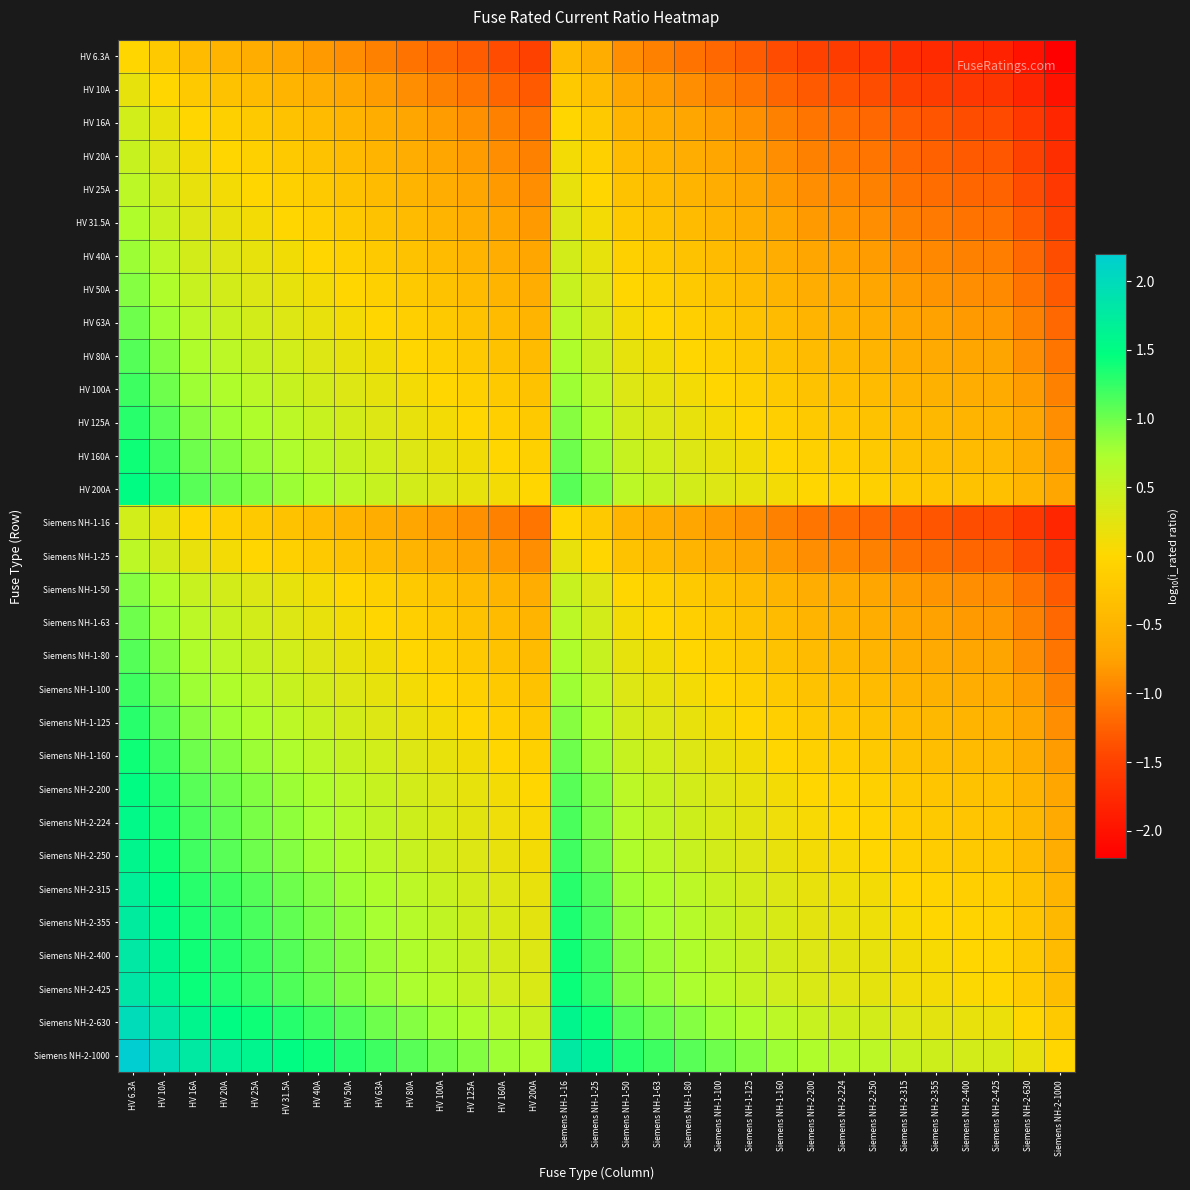

Reading left to right, list all the values displayed in this chart.

HV 6.3A: HV 6.3A=0.0	HV 10A=-0.2	HV 16A=-0.4	HV 20A=-0.5	HV 25A=-0.6	HV 31.5A=-0.7	HV 40A=-0.8	HV 50A=-0.9	HV 63A=-1.0	HV 80A=-1.1	HV 100A=-1.2	HV 125A=-1.3	HV 160A=-1.4	HV 200A=-1.5	Siemens NH-1-16=-0.4	Siemens NH-1-25=-0.6	Siemens NH-1-50=-0.9	Siemens NH-1-63=-1.0	Siemens NH-1-80=-1.1	Siemens NH-1-100=-1.2	Siemens NH-1-125=-1.3	Siemens NH-1-160=-1.4	Siemens NH-2-200=-1.5	Siemens NH-2-224=-1.6	Siemens NH-2-250=-1.6	Siemens NH-2-315=-1.7	Siemens NH-2-355=-1.8	Siemens NH-2-400=-1.8	Siemens NH-2-425=-1.8	Siemens NH-2-630=-2.0	Siemens NH-2-1000=-2.2
HV 10A: HV 6.3A=0.2	HV 10A=0.0	HV 16A=-0.2	HV 20A=-0.3	HV 25A=-0.4	HV 31.5A=-0.5	HV 40A=-0.6	HV 50A=-0.7	HV 63A=-0.8	HV 80A=-0.9	HV 100A=-1.0	HV 125A=-1.1	HV 160A=-1.2	HV 200A=-1.3	Siemens NH-1-16=-0.2	Siemens NH-1-25=-0.4	Siemens NH-1-50=-0.7	Siemens NH-1-63=-0.8	Siemens NH-1-80=-0.9	Siemens NH-1-100=-1.0	Siemens NH-1-125=-1.1	Siemens NH-1-160=-1.2	Siemens NH-2-200=-1.3	Siemens NH-2-224=-1.4	Siemens NH-2-250=-1.4	Siemens NH-2-315=-1.5	Siemens NH-2-355=-1.6	Siemens NH-2-400=-1.6	Siemens NH-2-425=-1.6	Siemens NH-2-630=-1.8	Siemens NH-2-1000=-2.0
HV 16A: HV 6.3A=0.4	HV 10A=0.2	HV 16A=0.0	HV 20A=-0.1	HV 25A=-0.2	HV 31.5A=-0.3	HV 40A=-0.4	HV 50A=-0.5	HV 63A=-0.6	HV 80A=-0.7	HV 100A=-0.8	HV 125A=-0.9	HV 160A=-1.0	HV 200A=-1.1	Siemens NH-1-16=0.0	Siemens NH-1-25=-0.2	Siemens NH-1-50=-0.5	Siemens NH-1-63=-0.6	Siemens NH-1-80=-0.7	Siemens NH-1-100=-0.8	Siemens NH-1-125=-0.9	Siemens NH-1-160=-1.0	Siemens NH-2-200=-1.1	Siemens NH-2-224=-1.1	Siemens NH-2-250=-1.2	Siemens NH-2-315=-1.3	Siemens NH-2-355=-1.3	Siemens NH-2-400=-1.4	Siemens NH-2-425=-1.4	Siemens NH-2-630=-1.6	Siemens NH-2-1000=-1.8
HV 20A: HV 6.3A=0.5	HV 10A=0.3	HV 16A=0.1	HV 20A=0.0	HV 25A=-0.1	HV 31.5A=-0.2	HV 40A=-0.3	HV 50A=-0.4	HV 63A=-0.5	HV 80A=-0.6	HV 100A=-0.7	HV 125A=-0.8	HV 160A=-0.9	HV 200A=-1.0	Siemens NH-1-16=0.1	Siemens NH-1-25=-0.1	Siemens NH-1-50=-0.4	Siemens NH-1-63=-0.5	Siemens NH-1-80=-0.6	Siemens NH-1-100=-0.7	Siemens NH-1-125=-0.8	Siemens NH-1-160=-0.9	Siemens NH-2-200=-1.0	Siemens NH-2-224=-1.0	Siemens NH-2-250=-1.1	Siemens NH-2-315=-1.2	Siemens NH-2-355=-1.2	Siemens NH-2-400=-1.3	Siemens NH-2-425=-1.3	Siemens NH-2-630=-1.5	Siemens NH-2-1000=-1.7
HV 25A: HV 6.3A=0.6	HV 10A=0.4	HV 16A=0.2	HV 20A=0.1	HV 25A=0.0	HV 31.5A=-0.1	HV 40A=-0.2	HV 50A=-0.3	HV 63A=-0.4	HV 80A=-0.5	HV 100A=-0.6	HV 125A=-0.7	HV 160A=-0.8	HV 200A=-0.9	Siemens NH-1-16=0.2	Siemens NH-1-25=0.0	Siemens NH-1-50=-0.3	Siemens NH-1-63=-0.4	Siemens NH-1-80=-0.5	Siemens NH-1-100=-0.6	Siemens NH-1-125=-0.7	Siemens NH-1-160=-0.8	Siemens NH-2-200=-0.9	Siemens NH-2-224=-1.0	Siemens NH-2-250=-1.0	Siemens NH-2-315=-1.1	Siemens NH-2-355=-1.2	Siemens NH-2-400=-1.2	Siemens NH-2-425=-1.2	Siemens NH-2-630=-1.4	Siemens NH-2-1000=-1.6
HV 31.5A: HV 6.3A=0.7	HV 10A=0.5	HV 16A=0.3	HV 20A=0.2	HV 25A=0.1	HV 31.5A=0.0	HV 40A=-0.1	HV 50A=-0.2	HV 63A=-0.3	HV 80A=-0.4	HV 100A=-0.5	HV 125A=-0.6	HV 160A=-0.7	HV 200A=-0.8	Siemens NH-1-16=0.3	Siemens NH-1-25=0.1	Siemens NH-1-50=-0.2	Siemens NH-1-63=-0.3	Siemens NH-1-80=-0.4	Siemens NH-1-100=-0.5	Siemens NH-1-125=-0.6	Siemens NH-1-160=-0.7	Siemens NH-2-200=-0.8	Siemens NH-2-224=-0.9	Siemens NH-2-250=-0.9	Siemens NH-2-315=-1.0	Siemens NH-2-355=-1.1	Siemens NH-2-400=-1.1	Siemens NH-2-425=-1.1	Siemens NH-2-630=-1.3	Siemens NH-2-1000=-1.5
HV 40A: HV 6.3A=0.8	HV 10A=0.6	HV 16A=0.4	HV 20A=0.3	HV 25A=0.2	HV 31.5A=0.1	HV 40A=0.0	HV 50A=-0.1	HV 63A=-0.2	HV 80A=-0.3	HV 100A=-0.4	HV 125A=-0.5	HV 160A=-0.6	HV 200A=-0.7	Siemens NH-1-16=0.4	Siemens NH-1-25=0.2	Siemens NH-1-50=-0.1	Siemens NH-1-63=-0.2	Siemens NH-1-80=-0.3	Siemens NH-1-100=-0.4	Siemens NH-1-125=-0.5	Siemens NH-1-160=-0.6	Siemens NH-2-200=-0.7	Siemens NH-2-224=-0.7	Siemens NH-2-250=-0.8	Siemens NH-2-315=-0.9	Siemens NH-2-355=-0.9	Siemens NH-2-400=-1.0	Siemens NH-2-425=-1.0	Siemens NH-2-630=-1.2	Siemens NH-2-1000=-1.4
HV 50A: HV 6.3A=0.9	HV 10A=0.7	HV 16A=0.5	HV 20A=0.4	HV 25A=0.3	HV 31.5A=0.2	HV 40A=0.1	HV 50A=0.0	HV 63A=-0.1	HV 80A=-0.2	HV 100A=-0.3	HV 125A=-0.4	HV 160A=-0.5	HV 200A=-0.6	Siemens NH-1-16=0.5	Siemens NH-1-25=0.3	Siemens NH-1-50=0.0	Siemens NH-1-63=-0.1	Siemens NH-1-80=-0.2	Siemens NH-1-100=-0.3	Siemens NH-1-125=-0.4	Siemens NH-1-160=-0.5	Siemens NH-2-200=-0.6	Siemens NH-2-224=-0.7	Siemens NH-2-250=-0.7	Siemens NH-2-315=-0.8	Siemens NH-2-355=-0.9	Siemens NH-2-400=-0.9	Siemens NH-2-425=-0.9	Siemens NH-2-630=-1.1	Siemens NH-2-1000=-1.3
HV 63A: HV 6.3A=1.0	HV 10A=0.8	HV 16A=0.6	HV 20A=0.5	HV 25A=0.4	HV 31.5A=0.3	HV 40A=0.2	HV 50A=0.1	HV 63A=0.0	HV 80A=-0.1	HV 100A=-0.2	HV 125A=-0.3	HV 160A=-0.4	HV 200A=-0.5	Siemens NH-1-16=0.6	Siemens NH-1-25=0.4	Siemens NH-1-50=0.1	Siemens NH-1-63=0.0	Siemens NH-1-80=-0.1	Siemens NH-1-100=-0.2	Siemens NH-1-125=-0.3	Siemens NH-1-160=-0.4	Siemens NH-2-200=-0.5	Siemens NH-2-224=-0.6	Siemens NH-2-250=-0.6	Siemens NH-2-315=-0.7	Siemens NH-2-355=-0.8	Siemens NH-2-400=-0.8	Siemens NH-2-425=-0.8	Siemens NH-2-630=-1.0	Siemens NH-2-1000=-1.2
HV 80A: HV 6.3A=1.1	HV 10A=0.9	HV 16A=0.7	HV 20A=0.6	HV 25A=0.5	HV 31.5A=0.4	HV 40A=0.3	HV 50A=0.2	HV 63A=0.1	HV 80A=0.0	HV 100A=-0.1	HV 125A=-0.2	HV 160A=-0.3	HV 200A=-0.4	Siemens NH-1-16=0.7	Siemens NH-1-25=0.5	Siemens NH-1-50=0.2	Siemens NH-1-63=0.1	Siemens NH-1-80=0.0	Siemens NH-1-100=-0.1	Siemens NH-1-125=-0.2	Siemens NH-1-160=-0.3	Siemens NH-2-200=-0.4	Siemens NH-2-224=-0.4	Siemens NH-2-250=-0.5	Siemens NH-2-315=-0.6	Siemens NH-2-355=-0.6	Siemens NH-2-400=-0.7	Siemens NH-2-425=-0.7	Siemens NH-2-630=-0.9	Siemens NH-2-1000=-1.1
HV 100A: HV 6.3A=1.2	HV 10A=1.0	HV 16A=0.8	HV 20A=0.7	HV 25A=0.6	HV 31.5A=0.5	HV 40A=0.4	HV 50A=0.3	HV 63A=0.2	HV 80A=0.1	HV 100A=0.0	HV 125A=-0.1	HV 160A=-0.2	HV 200A=-0.3	Siemens NH-1-16=0.8	Siemens NH-1-25=0.6	Siemens NH-1-50=0.3	Siemens NH-1-63=0.2	Siemens NH-1-80=0.1	Siemens NH-1-100=0.0	Siemens NH-1-125=-0.1	Siemens NH-1-160=-0.2	Siemens NH-2-200=-0.3	Siemens NH-2-224=-0.4	Siemens NH-2-250=-0.4	Siemens NH-2-315=-0.5	Siemens NH-2-355=-0.6	Siemens NH-2-400=-0.6	Siemens NH-2-425=-0.6	Siemens NH-2-630=-0.8	Siemens NH-2-1000=-1.0
HV 125A: HV 6.3A=1.3	HV 10A=1.1	HV 16A=0.9	HV 20A=0.8	HV 25A=0.7	HV 31.5A=0.6	HV 40A=0.5	HV 50A=0.4	HV 63A=0.3	HV 80A=0.2	HV 100A=0.1	HV 125A=0.0	HV 160A=-0.1	HV 200A=-0.2	Siemens NH-1-16=0.9	Siemens NH-1-25=0.7	Siemens NH-1-50=0.4	Siemens NH-1-63=0.3	Siemens NH-1-80=0.2	Siemens NH-1-100=0.1	Siemens NH-1-125=0.0	Siemens NH-1-160=-0.1	Siemens NH-2-200=-0.2	Siemens NH-2-224=-0.3	Siemens NH-2-250=-0.3	Siemens NH-2-315=-0.4	Siemens NH-2-355=-0.5	Siemens NH-2-400=-0.5	Siemens NH-2-425=-0.5	Siemens NH-2-630=-0.7	Siemens NH-2-1000=-0.9
HV 160A: HV 6.3A=1.4	HV 10A=1.2	HV 16A=1.0	HV 20A=0.9	HV 25A=0.8	HV 31.5A=0.7	HV 40A=0.6	HV 50A=0.5	HV 63A=0.4	HV 80A=0.3	HV 100A=0.2	HV 125A=0.1	HV 160A=0.0	HV 200A=-0.1	Siemens NH-1-16=1.0	Siemens NH-1-25=0.8	Siemens NH-1-50=0.5	Siemens NH-1-63=0.4	Siemens NH-1-80=0.3	Siemens NH-1-100=0.2	Siemens NH-1-125=0.1	Siemens NH-1-160=0.0	Siemens NH-2-200=-0.1	Siemens NH-2-224=-0.1	Siemens NH-2-250=-0.2	Siemens NH-2-315=-0.3	Siemens NH-2-355=-0.3	Siemens NH-2-400=-0.4	Siemens NH-2-425=-0.4	Siemens NH-2-630=-0.6	Siemens NH-2-1000=-0.8
HV 200A: HV 6.3A=1.5	HV 10A=1.3	HV 16A=1.1	HV 20A=1.0	HV 25A=0.9	HV 31.5A=0.8	HV 40A=0.7	HV 50A=0.6	HV 63A=0.5	HV 80A=0.4	HV 100A=0.3	HV 125A=0.2	HV 160A=0.1	HV 200A=0.0	Siemens NH-1-16=1.1	Siemens NH-1-25=0.9	Siemens NH-1-50=0.6	Siemens NH-1-63=0.5	Siemens NH-1-80=0.4	Siemens NH-1-100=0.3	Siemens NH-1-125=0.2	Siemens NH-1-160=0.1	Siemens NH-2-200=0.0	Siemens NH-2-224=-0.0	Siemens NH-2-250=-0.1	Siemens NH-2-315=-0.2	Siemens NH-2-355=-0.2	Siemens NH-2-400=-0.3	Siemens NH-2-425=-0.3	Siemens NH-2-630=-0.5	Siemens NH-2-1000=-0.7
Siemens NH-1-16: HV 6.3A=0.4	HV 10A=0.2	HV 16A=0.0	HV 20A=-0.1	HV 25A=-0.2	HV 31.5A=-0.3	HV 40A=-0.4	HV 50A=-0.5	HV 63A=-0.6	HV 80A=-0.7	HV 100A=-0.8	HV 125A=-0.9	HV 160A=-1.0	HV 200A=-1.1	Siemens NH-1-16=0.0	Siemens NH-1-25=-0.2	Siemens NH-1-50=-0.5	Siemens NH-1-63=-0.6	Siemens NH-1-80=-0.7	Siemens NH-1-100=-0.8	Siemens NH-1-125=-0.9	Siemens NH-1-160=-1.0	Siemens NH-2-200=-1.1	Siemens NH-2-224=-1.1	Siemens NH-2-250=-1.2	Siemens NH-2-315=-1.3	Siemens NH-2-355=-1.3	Siemens NH-2-400=-1.4	Siemens NH-2-425=-1.4	Siemens NH-2-630=-1.6	Siemens NH-2-1000=-1.8
Siemens NH-1-25: HV 6.3A=0.6	HV 10A=0.4	HV 16A=0.2	HV 20A=0.1	HV 25A=0.0	HV 31.5A=-0.1	HV 40A=-0.2	HV 50A=-0.3	HV 63A=-0.4	HV 80A=-0.5	HV 100A=-0.6	HV 125A=-0.7	HV 160A=-0.8	HV 200A=-0.9	Siemens NH-1-16=0.2	Siemens NH-1-25=0.0	Siemens NH-1-50=-0.3	Siemens NH-1-63=-0.4	Siemens NH-1-80=-0.5	Siemens NH-1-100=-0.6	Siemens NH-1-125=-0.7	Siemens NH-1-160=-0.8	Siemens NH-2-200=-0.9	Siemens NH-2-224=-1.0	Siemens NH-2-250=-1.0	Siemens NH-2-315=-1.1	Siemens NH-2-355=-1.2	Siemens NH-2-400=-1.2	Siemens NH-2-425=-1.2	Siemens NH-2-630=-1.4	Siemens NH-2-1000=-1.6
Siemens NH-1-50: HV 6.3A=0.9	HV 10A=0.7	HV 16A=0.5	HV 20A=0.4	HV 25A=0.3	HV 31.5A=0.2	HV 40A=0.1	HV 50A=0.0	HV 63A=-0.1	HV 80A=-0.2	HV 100A=-0.3	HV 125A=-0.4	HV 160A=-0.5	HV 200A=-0.6	Siemens NH-1-16=0.5	Siemens NH-1-25=0.3	Siemens NH-1-50=0.0	Siemens NH-1-63=-0.1	Siemens NH-1-80=-0.2	Siemens NH-1-100=-0.3	Siemens NH-1-125=-0.4	Siemens NH-1-160=-0.5	Siemens NH-2-200=-0.6	Siemens NH-2-224=-0.7	Siemens NH-2-250=-0.7	Siemens NH-2-315=-0.8	Siemens NH-2-355=-0.9	Siemens NH-2-400=-0.9	Siemens NH-2-425=-0.9	Siemens NH-2-630=-1.1	Siemens NH-2-1000=-1.3
Siemens NH-1-63: HV 6.3A=1.0	HV 10A=0.8	HV 16A=0.6	HV 20A=0.5	HV 25A=0.4	HV 31.5A=0.3	HV 40A=0.2	HV 50A=0.1	HV 63A=0.0	HV 80A=-0.1	HV 100A=-0.2	HV 125A=-0.3	HV 160A=-0.4	HV 200A=-0.5	Siemens NH-1-16=0.6	Siemens NH-1-25=0.4	Siemens NH-1-50=0.1	Siemens NH-1-63=0.0	Siemens NH-1-80=-0.1	Siemens NH-1-100=-0.2	Siemens NH-1-125=-0.3	Siemens NH-1-160=-0.4	Siemens NH-2-200=-0.5	Siemens NH-2-224=-0.6	Siemens NH-2-250=-0.6	Siemens NH-2-315=-0.7	Siemens NH-2-355=-0.8	Siemens NH-2-400=-0.8	Siemens NH-2-425=-0.8	Siemens NH-2-630=-1.0	Siemens NH-2-1000=-1.2
Siemens NH-1-80: HV 6.3A=1.1	HV 10A=0.9	HV 16A=0.7	HV 20A=0.6	HV 25A=0.5	HV 31.5A=0.4	HV 40A=0.3	HV 50A=0.2	HV 63A=0.1	HV 80A=0.0	HV 100A=-0.1	HV 125A=-0.2	HV 160A=-0.3	HV 200A=-0.4	Siemens NH-1-16=0.7	Siemens NH-1-25=0.5	Siemens NH-1-50=0.2	Siemens NH-1-63=0.1	Siemens NH-1-80=0.0	Siemens NH-1-100=-0.1	Siemens NH-1-125=-0.2	Siemens NH-1-160=-0.3	Siemens NH-2-200=-0.4	Siemens NH-2-224=-0.4	Siemens NH-2-250=-0.5	Siemens NH-2-315=-0.6	Siemens NH-2-355=-0.6	Siemens NH-2-400=-0.7	Siemens NH-2-425=-0.7	Siemens NH-2-630=-0.9	Siemens NH-2-1000=-1.1
Siemens NH-1-100: HV 6.3A=1.2	HV 10A=1.0	HV 16A=0.8	HV 20A=0.7	HV 25A=0.6	HV 31.5A=0.5	HV 40A=0.4	HV 50A=0.3	HV 63A=0.2	HV 80A=0.1	HV 100A=0.0	HV 125A=-0.1	HV 160A=-0.2	HV 200A=-0.3	Siemens NH-1-16=0.8	Siemens NH-1-25=0.6	Siemens NH-1-50=0.3	Siemens NH-1-63=0.2	Siemens NH-1-80=0.1	Siemens NH-1-100=0.0	Siemens NH-1-125=-0.1	Siemens NH-1-160=-0.2	Siemens NH-2-200=-0.3	Siemens NH-2-224=-0.4	Siemens NH-2-250=-0.4	Siemens NH-2-315=-0.5	Siemens NH-2-355=-0.6	Siemens NH-2-400=-0.6	Siemens NH-2-425=-0.6	Siemens NH-2-630=-0.8	Siemens NH-2-1000=-1.0
Siemens NH-1-125: HV 6.3A=1.3	HV 10A=1.1	HV 16A=0.9	HV 20A=0.8	HV 25A=0.7	HV 31.5A=0.6	HV 40A=0.5	HV 50A=0.4	HV 63A=0.3	HV 80A=0.2	HV 100A=0.1	HV 125A=0.0	HV 160A=-0.1	HV 200A=-0.2	Siemens NH-1-16=0.9	Siemens NH-1-25=0.7	Siemens NH-1-50=0.4	Siemens NH-1-63=0.3	Siemens NH-1-80=0.2	Siemens NH-1-100=0.1	Siemens NH-1-125=0.0	Siemens NH-1-160=-0.1	Siemens NH-2-200=-0.2	Siemens NH-2-224=-0.3	Siemens NH-2-250=-0.3	Siemens NH-2-315=-0.4	Siemens NH-2-355=-0.5	Siemens NH-2-400=-0.5	Siemens NH-2-425=-0.5	Siemens NH-2-630=-0.7	Siemens NH-2-1000=-0.9
Siemens NH-1-160: HV 6.3A=1.4	HV 10A=1.2	HV 16A=1.0	HV 20A=0.9	HV 25A=0.8	HV 31.5A=0.7	HV 40A=0.6	HV 50A=0.5	HV 63A=0.4	HV 80A=0.3	HV 100A=0.2	HV 125A=0.1	HV 160A=0.0	HV 200A=-0.1	Siemens NH-1-16=1.0	Siemens NH-1-25=0.8	Siemens NH-1-50=0.5	Siemens NH-1-63=0.4	Siemens NH-1-80=0.3	Siemens NH-1-100=0.2	Siemens NH-1-125=0.1	Siemens NH-1-160=0.0	Siemens NH-2-200=-0.1	Siemens NH-2-224=-0.1	Siemens NH-2-250=-0.2	Siemens NH-2-315=-0.3	Siemens NH-2-355=-0.3	Siemens NH-2-400=-0.4	Siemens NH-2-425=-0.4	Siemens NH-2-630=-0.6	Siemens NH-2-1000=-0.8
Siemens NH-2-200: HV 6.3A=1.5	HV 10A=1.3	HV 16A=1.1	HV 20A=1.0	HV 25A=0.9	HV 31.5A=0.8	HV 40A=0.7	HV 50A=0.6	HV 63A=0.5	HV 80A=0.4	HV 100A=0.3	HV 125A=0.2	HV 160A=0.1	HV 200A=0.0	Siemens NH-1-16=1.1	Siemens NH-1-25=0.9	Siemens NH-1-50=0.6	Siemens NH-1-63=0.5	Siemens NH-1-80=0.4	Siemens NH-1-100=0.3	Siemens NH-1-125=0.2	Siemens NH-1-160=0.1	Siemens NH-2-200=0.0	Siemens NH-2-224=-0.0	Siemens NH-2-250=-0.1	Siemens NH-2-315=-0.2	Siemens NH-2-355=-0.2	Siemens NH-2-400=-0.3	Siemens NH-2-425=-0.3	Siemens NH-2-630=-0.5	Siemens NH-2-1000=-0.7
Siemens NH-2-224: HV 6.3A=1.6	HV 10A=1.4	HV 16A=1.1	HV 20A=1.0	HV 25A=1.0	HV 31.5A=0.9	HV 40A=0.7	HV 50A=0.7	HV 63A=0.6	HV 80A=0.4	HV 100A=0.4	HV 125A=0.3	HV 160A=0.1	HV 200A=0.0	Siemens NH-1-16=1.1	Siemens NH-1-25=1.0	Siemens NH-1-50=0.7	Siemens NH-1-63=0.6	Siemens NH-1-80=0.4	Siemens NH-1-100=0.4	Siemens NH-1-125=0.3	Siemens NH-1-160=0.1	Siemens NH-2-200=0.0	Siemens NH-2-224=0.0	Siemens NH-2-250=-0.0	Siemens NH-2-315=-0.1	Siemens NH-2-355=-0.2	Siemens NH-2-400=-0.3	Siemens NH-2-425=-0.3	Siemens NH-2-630=-0.4	Siemens NH-2-1000=-0.6
Siemens NH-2-250: HV 6.3A=1.6	HV 10A=1.4	HV 16A=1.2	HV 20A=1.1	HV 25A=1.0	HV 31.5A=0.9	HV 40A=0.8	HV 50A=0.7	HV 63A=0.6	HV 80A=0.5	HV 100A=0.4	HV 125A=0.3	HV 160A=0.2	HV 200A=0.1	Siemens NH-1-16=1.2	Siemens NH-1-25=1.0	Siemens NH-1-50=0.7	Siemens NH-1-63=0.6	Siemens NH-1-80=0.5	Siemens NH-1-100=0.4	Siemens NH-1-125=0.3	Siemens NH-1-160=0.2	Siemens NH-2-200=0.1	Siemens NH-2-224=0.0	Siemens NH-2-250=0.0	Siemens NH-2-315=-0.1	Siemens NH-2-355=-0.2	Siemens NH-2-400=-0.2	Siemens NH-2-425=-0.2	Siemens NH-2-630=-0.4	Siemens NH-2-1000=-0.6
Siemens NH-2-315: HV 6.3A=1.7	HV 10A=1.5	HV 16A=1.3	HV 20A=1.2	HV 25A=1.1	HV 31.5A=1.0	HV 40A=0.9	HV 50A=0.8	HV 63A=0.7	HV 80A=0.6	HV 100A=0.5	HV 125A=0.4	HV 160A=0.3	HV 200A=0.2	Siemens NH-1-16=1.3	Siemens NH-1-25=1.1	Siemens NH-1-50=0.8	Siemens NH-1-63=0.7	Siemens NH-1-80=0.6	Siemens NH-1-100=0.5	Siemens NH-1-125=0.4	Siemens NH-1-160=0.3	Siemens NH-2-200=0.2	Siemens NH-2-224=0.1	Siemens NH-2-250=0.1	Siemens NH-2-315=0.0	Siemens NH-2-355=-0.1	Siemens NH-2-400=-0.1	Siemens NH-2-425=-0.1	Siemens NH-2-630=-0.3	Siemens NH-2-1000=-0.5
Siemens NH-2-355: HV 6.3A=1.8	HV 10A=1.6	HV 16A=1.3	HV 20A=1.2	HV 25A=1.2	HV 31.5A=1.1	HV 40A=0.9	HV 50A=0.9	HV 63A=0.8	HV 80A=0.6	HV 100A=0.6	HV 125A=0.5	HV 160A=0.3	HV 200A=0.2	Siemens NH-1-16=1.3	Siemens NH-1-25=1.2	Siemens NH-1-50=0.9	Siemens NH-1-63=0.8	Siemens NH-1-80=0.6	Siemens NH-1-100=0.6	Siemens NH-1-125=0.5	Siemens NH-1-160=0.3	Siemens NH-2-200=0.2	Siemens NH-2-224=0.2	Siemens NH-2-250=0.2	Siemens NH-2-315=0.1	Siemens NH-2-355=0.0	Siemens NH-2-400=-0.1	Siemens NH-2-425=-0.1	Siemens NH-2-630=-0.2	Siemens NH-2-1000=-0.4
Siemens NH-2-400: HV 6.3A=1.8	HV 10A=1.6	HV 16A=1.4	HV 20A=1.3	HV 25A=1.2	HV 31.5A=1.1	HV 40A=1.0	HV 50A=0.9	HV 63A=0.8	HV 80A=0.7	HV 100A=0.6	HV 125A=0.5	HV 160A=0.4	HV 200A=0.3	Siemens NH-1-16=1.4	Siemens NH-1-25=1.2	Siemens NH-1-50=0.9	Siemens NH-1-63=0.8	Siemens NH-1-80=0.7	Siemens NH-1-100=0.6	Siemens NH-1-125=0.5	Siemens NH-1-160=0.4	Siemens NH-2-200=0.3	Siemens NH-2-224=0.3	Siemens NH-2-250=0.2	Siemens NH-2-315=0.1	Siemens NH-2-355=0.1	Siemens NH-2-400=0.0	Siemens NH-2-425=-0.0	Siemens NH-2-630=-0.2	Siemens NH-2-1000=-0.4
Siemens NH-2-425: HV 6.3A=1.8	HV 10A=1.6	HV 16A=1.4	HV 20A=1.3	HV 25A=1.2	HV 31.5A=1.1	HV 40A=1.0	HV 50A=0.9	HV 63A=0.8	HV 80A=0.7	HV 100A=0.6	HV 125A=0.5	HV 160A=0.4	HV 200A=0.3	Siemens NH-1-16=1.4	Siemens NH-1-25=1.2	Siemens NH-1-50=0.9	Siemens NH-1-63=0.8	Siemens NH-1-80=0.7	Siemens NH-1-100=0.6	Siemens NH-1-125=0.5	Siemens NH-1-160=0.4	Siemens NH-2-200=0.3	Siemens NH-2-224=0.3	Siemens NH-2-250=0.2	Siemens NH-2-315=0.1	Siemens NH-2-355=0.1	Siemens NH-2-400=0.0	Siemens NH-2-425=0.0	Siemens NH-2-630=-0.2	Siemens NH-2-1000=-0.4
Siemens NH-2-630: HV 6.3A=2.0	HV 10A=1.8	HV 16A=1.6	HV 20A=1.5	HV 25A=1.4	HV 31.5A=1.3	HV 40A=1.2	HV 50A=1.1	HV 63A=1.0	HV 80A=0.9	HV 100A=0.8	HV 125A=0.7	HV 160A=0.6	HV 200A=0.5	Siemens NH-1-16=1.6	Siemens NH-1-25=1.4	Siemens NH-1-50=1.1	Siemens NH-1-63=1.0	Siemens NH-1-80=0.9	Siemens NH-1-100=0.8	Siemens NH-1-125=0.7	Siemens NH-1-160=0.6	Siemens NH-2-200=0.5	Siemens NH-2-224=0.4	Siemens NH-2-250=0.4	Siemens NH-2-315=0.3	Siemens NH-2-355=0.2	Siemens NH-2-400=0.2	Siemens NH-2-425=0.2	Siemens NH-2-630=0.0	Siemens NH-2-1000=-0.2
Siemens NH-2-1000: HV 6.3A=2.2	HV 10A=2.0	HV 16A=1.8	HV 20A=1.7	HV 25A=1.6	HV 31.5A=1.5	HV 40A=1.4	HV 50A=1.3	HV 63A=1.2	HV 80A=1.1	HV 100A=1.0	HV 125A=0.9	HV 160A=0.8	HV 200A=0.7	Siemens NH-1-16=1.8	Siemens NH-1-25=1.6	Siemens NH-1-50=1.3	Siemens NH-1-63=1.2	Siemens NH-1-80=1.1	Siemens NH-1-100=1.0	Siemens NH-1-125=0.9	Siemens NH-1-160=0.8	Siemens NH-2-200=0.7	Siemens NH-2-224=0.6	Siemens NH-2-250=0.6	Siemens NH-2-315=0.5	Siemens NH-2-355=0.4	Siemens NH-2-400=0.4	Siemens NH-2-425=0.4	Siemens NH-2-630=0.2	Siemens NH-2-1000=0.0